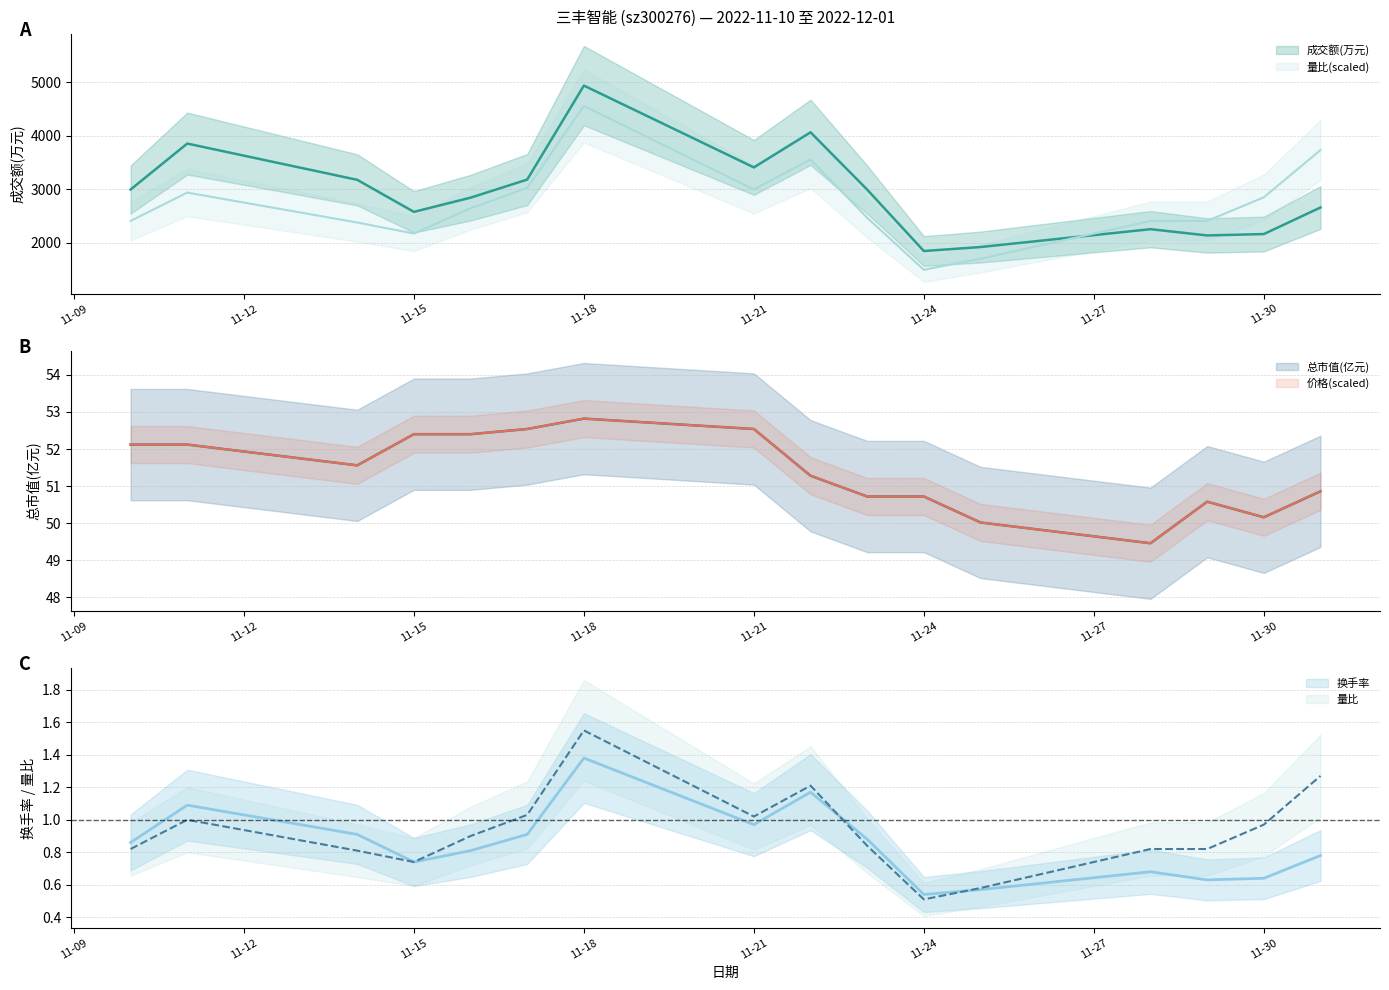

What is the value of the 价格 point at the 8th from the left?

52.5